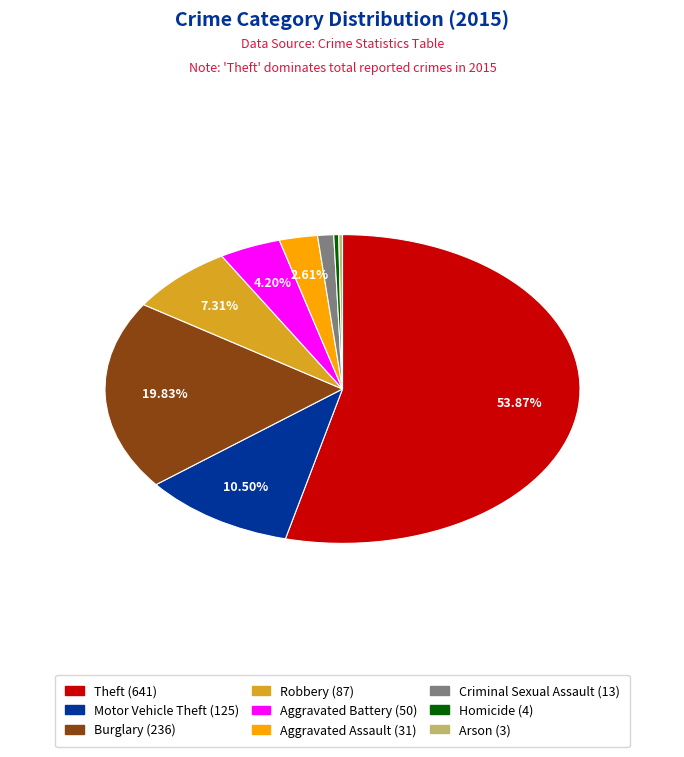

True or false: Motor Vehicle Theft accounts for 20% of the total.

False